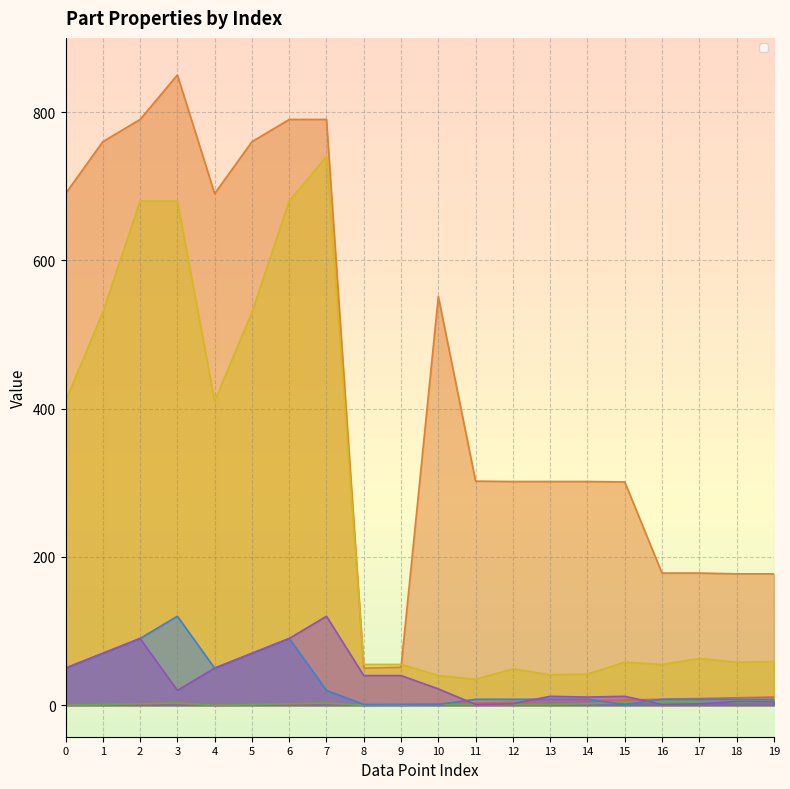

Reading left to right, list all the values displayed in this chart.

_PartIndex      : 0.0	1.0	2.0	3.0	0.0	1.0	2.0	3.0	0.0	1.0	2.0	3.0	4.0	5.0	6.0	7.0	8.0	9.0	10.0	11.0
_PosX      : 690.0	760.0	790.0	850.0	690.0	760.0	790.0	790.0	50.0	51.2	551.2	302.2	301.7	301.7	301.7	301.2	178.2	178.2	177.2	177.2
_PosY      : 410.0	530.0	680.0	680.0	410.0	530.0	680.0	740.0	55.0	55.0	40.0	35.0	49.0	41.0	42.0	58.0	55.0	63.0	58.0	59.0
_GroupIndex     : 0.0	1.0	2.0	3.0	0.0	1.0	2.0	3.0	0.0	0.0	1.0	1.0	1.0	1.0	2.0	4.0	4.0	4.0	4.0	5.0
_SizeX      : 50.0	70.0	90.0	120.0	50.0	70.0	90.0	20.0	1.0	1.0	1.0	8.0	8.0	8.0	8.0	1.0	8.0	8.0	8.0	8.0
_SizeY      : 50.0	70.0	90.0	20.0	50.0	70.0	90.0	120.0	40.0	40.0	22.0	1.0	2.0	12.0	11.0	12.0	1.0	2.0	5.0	5.0